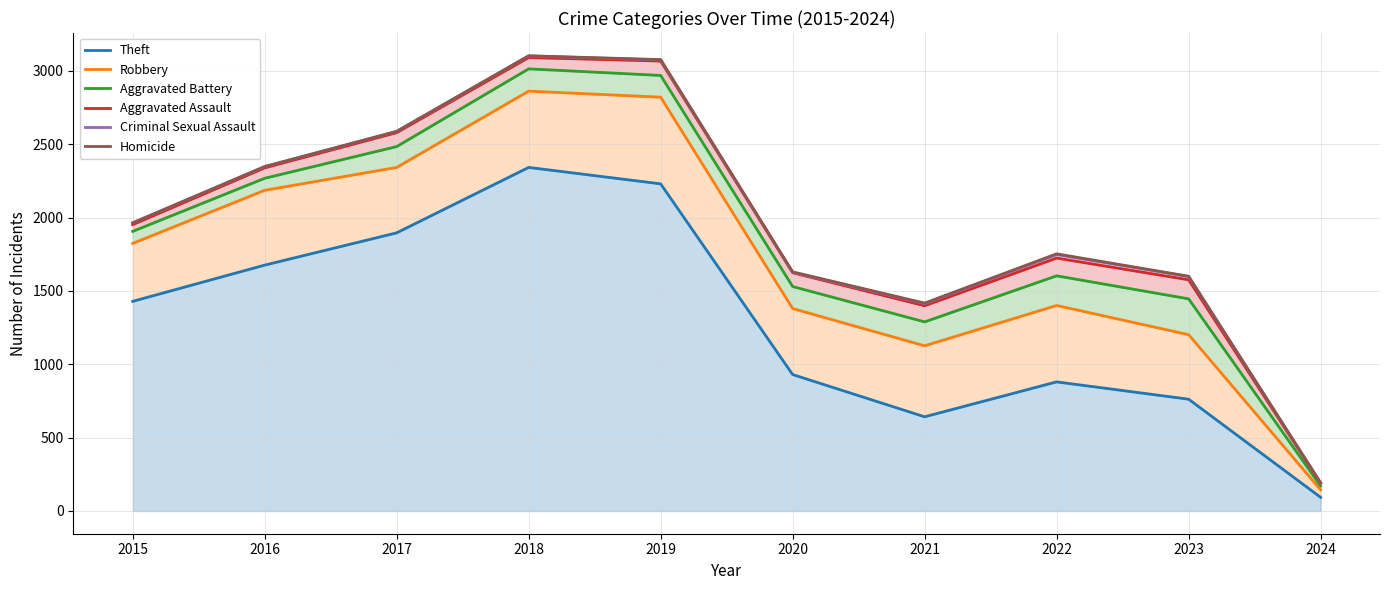

True or false: Aggravated Assault and Homicide intersect in this chart.

False